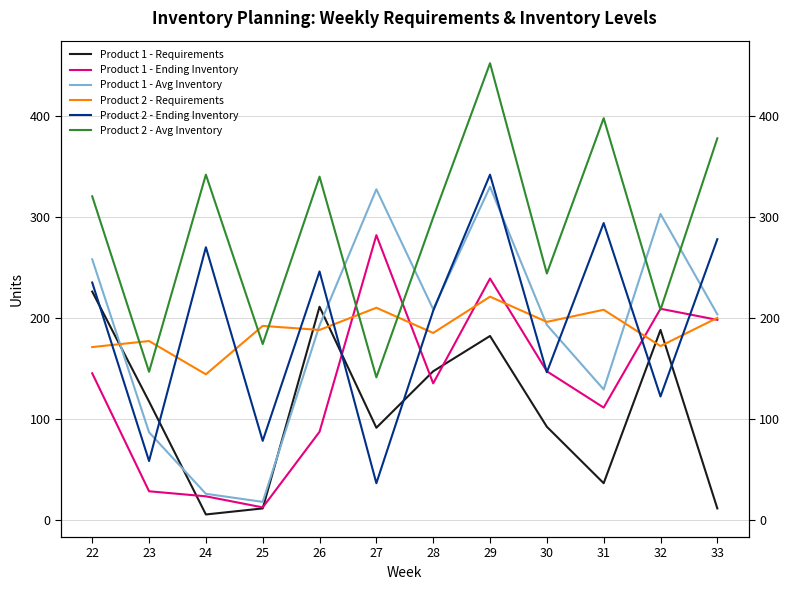

What are all the series names shown in the legend?

Product 1 - Requirements, Product 1 - Ending Inventory, Product 1 - Avg Inventory, Product 2 - Requirements, Product 2 - Ending Inventory, Product 2 - Avg Inventory